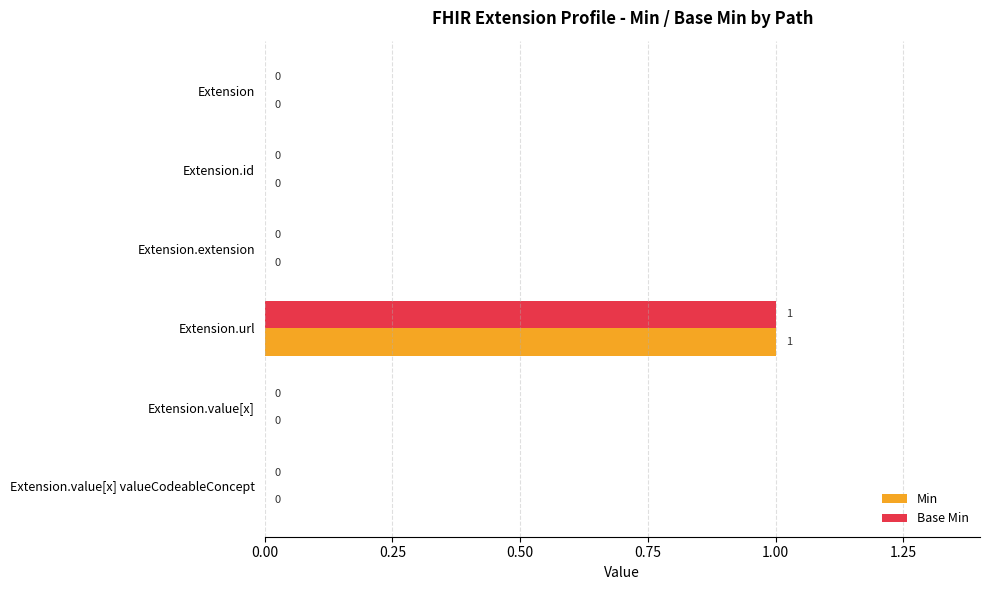

The value of Min at Extension is 0. True or false?

True